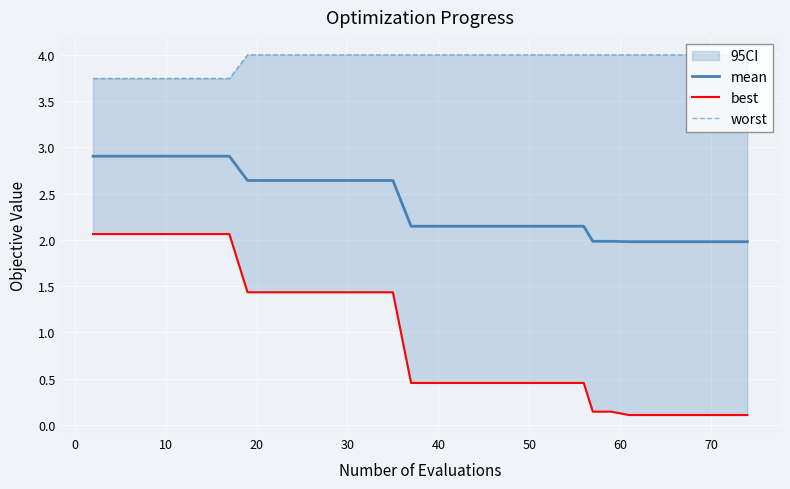

At how many categories does at least one series exceed 0?

40